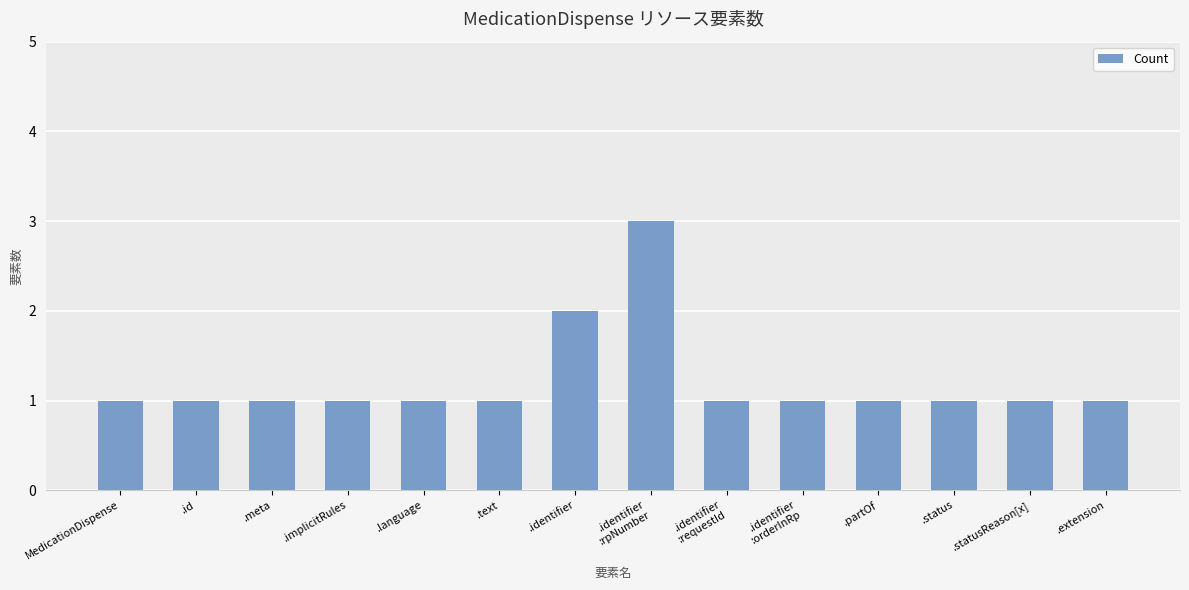

What is the average value?

1